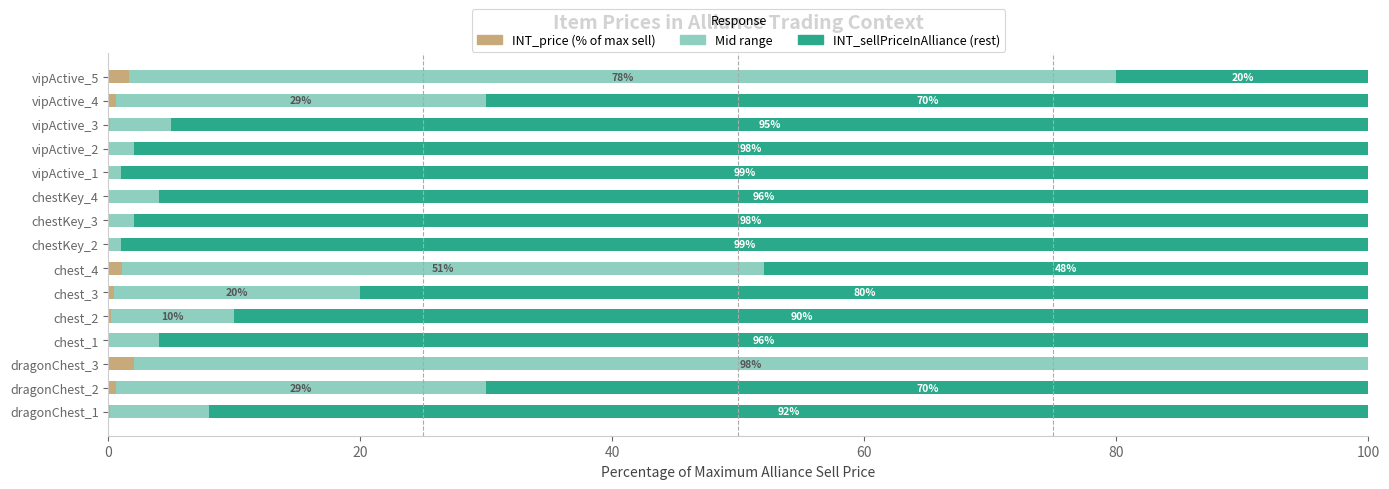

How many distinct data groups are displayed?

3